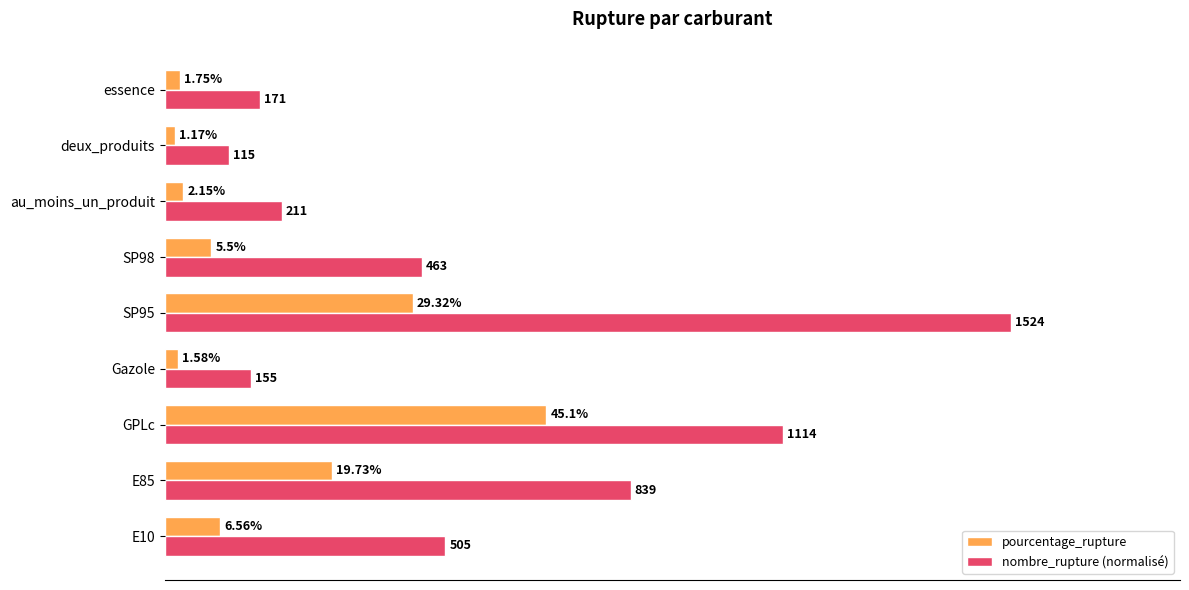

Which category has the lowest value in the nombre_rupture (normalisé) series?

deux_produits